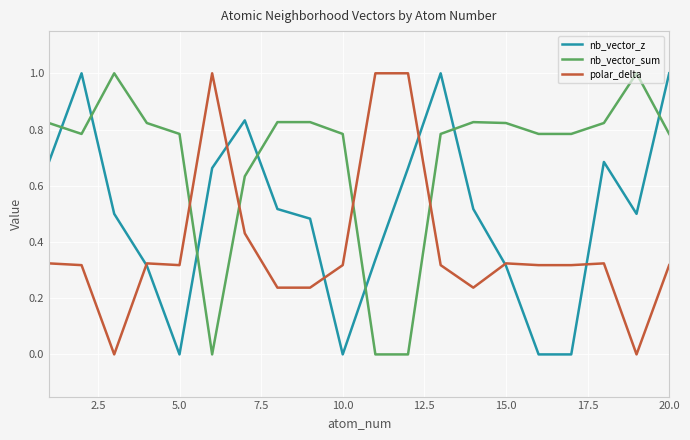

List the series in order of their overall mean, highest first.

nb_vector_sum, nb_vector_z, polar_delta